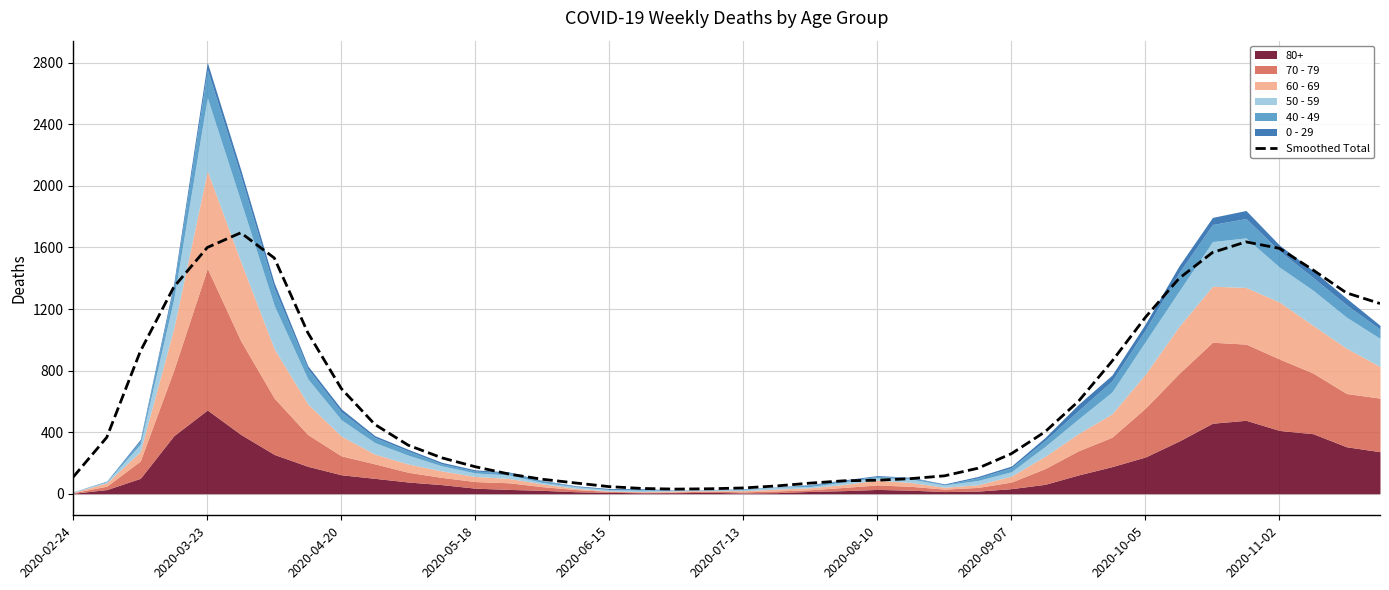

True or false: there are more than 1 points higher than both neighbors.

True